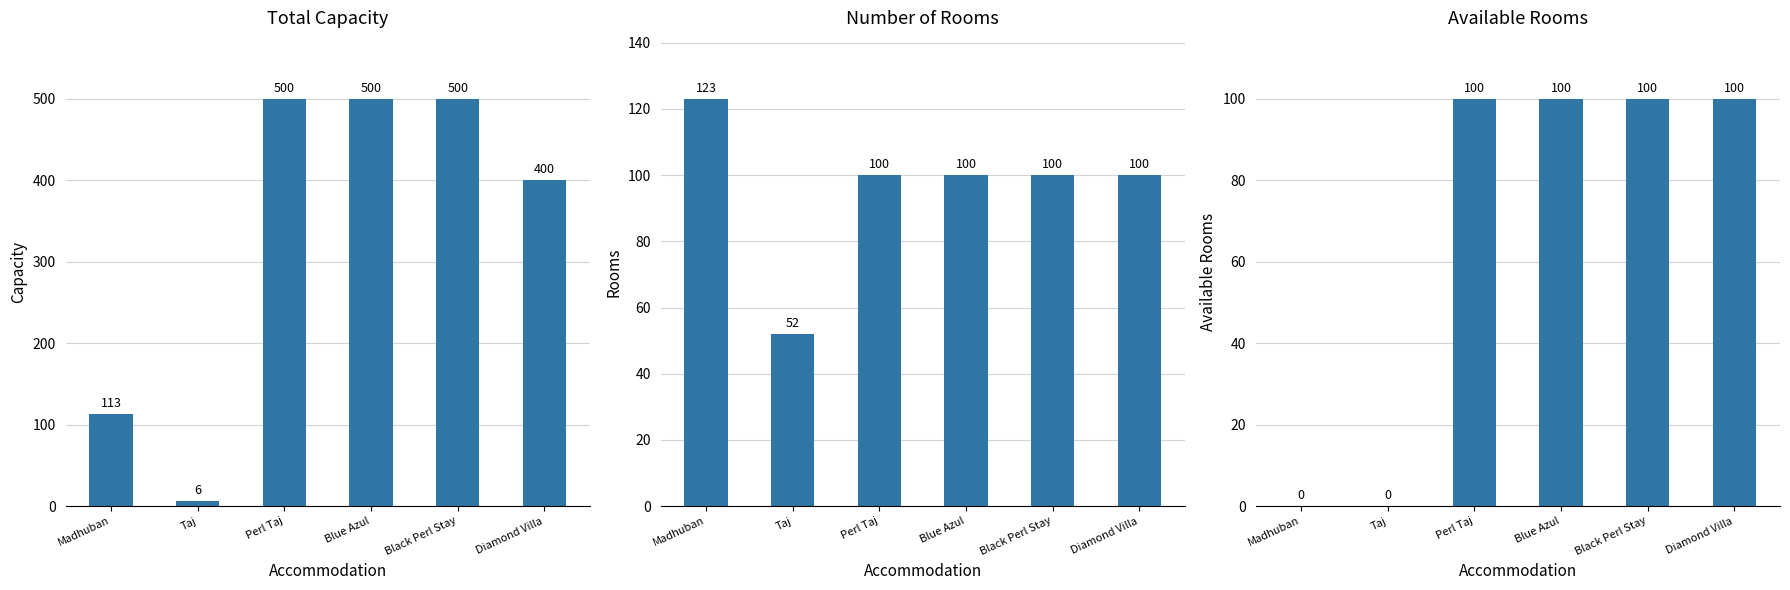

What is the difference between the maximum and minimum values in the tot_capacity series?

494